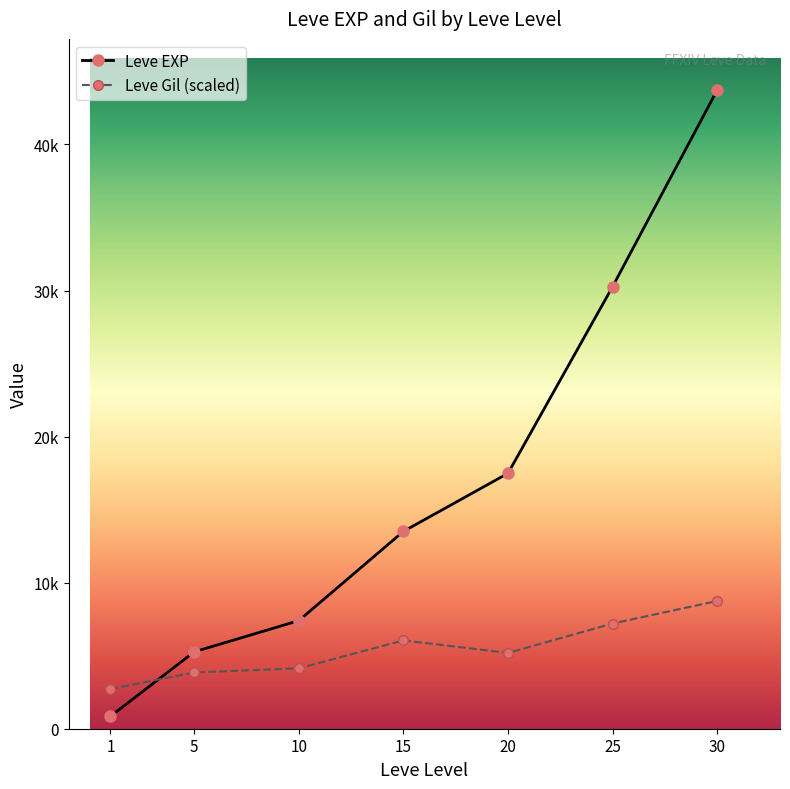

What are all the series names shown in the legend?

Leve EXP, Leve Gil (scaled)